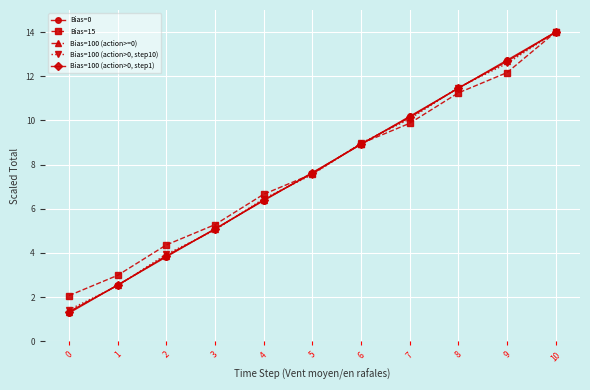

How many series are shown in this chart?

5